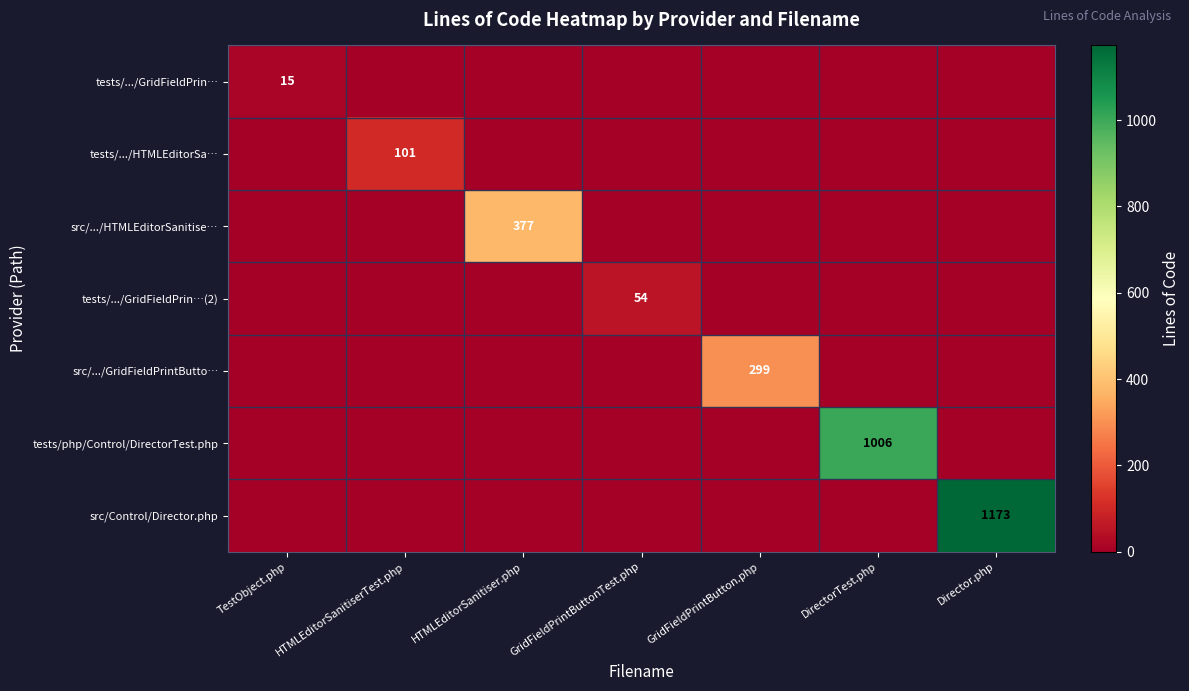

Which has a higher value, DirectorTest.php or HTMLEditorSanitiser.php?

DirectorTest.php